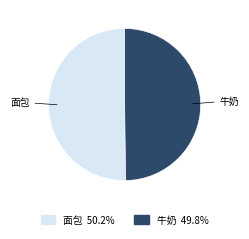

Do 面包 and 牛奶 together represent more than half of the pie?

Yes